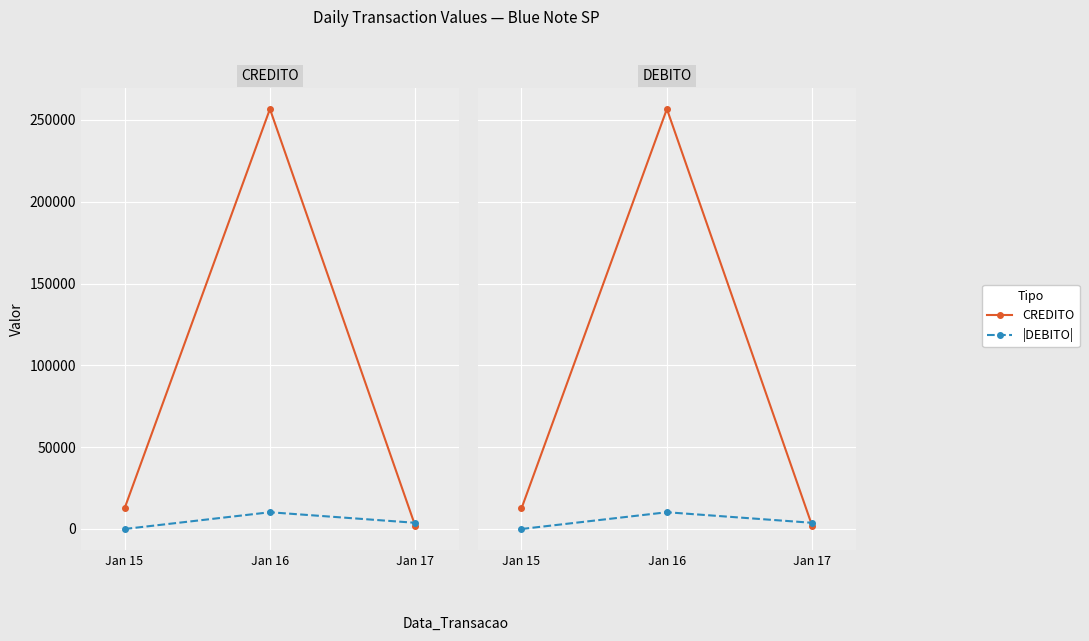

Between Jan 16 and Jan 17, which series saw the biggest shift?

CREDITO